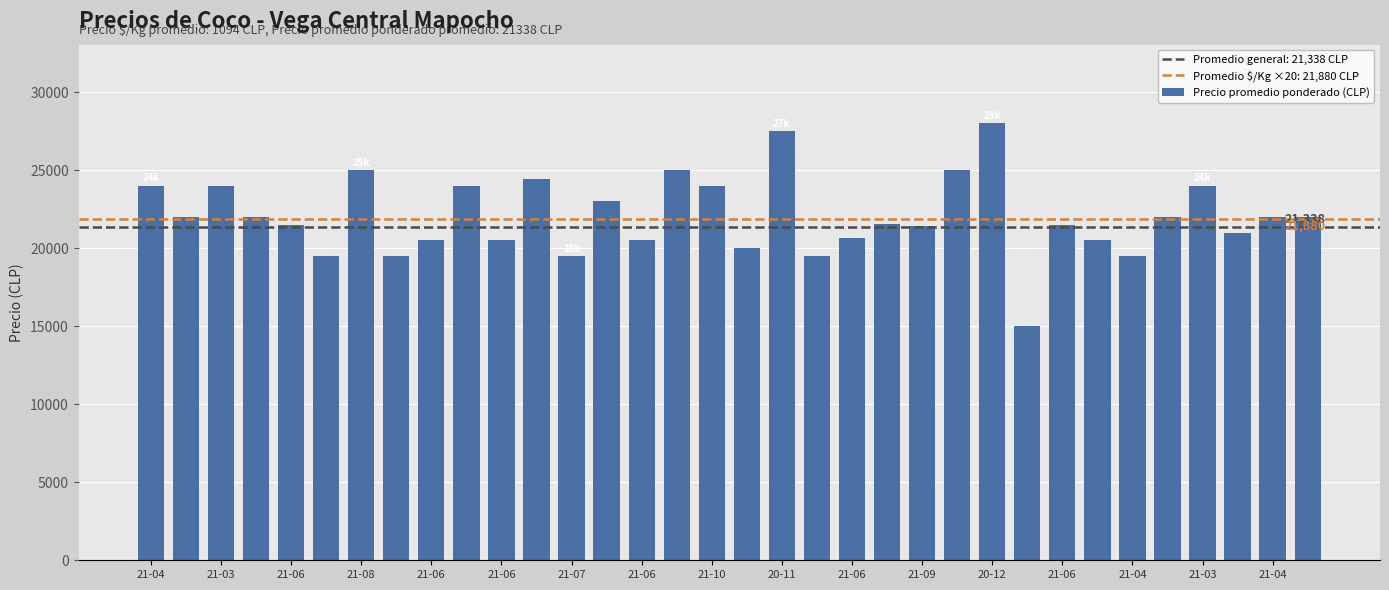

How many data points does each series have?

34